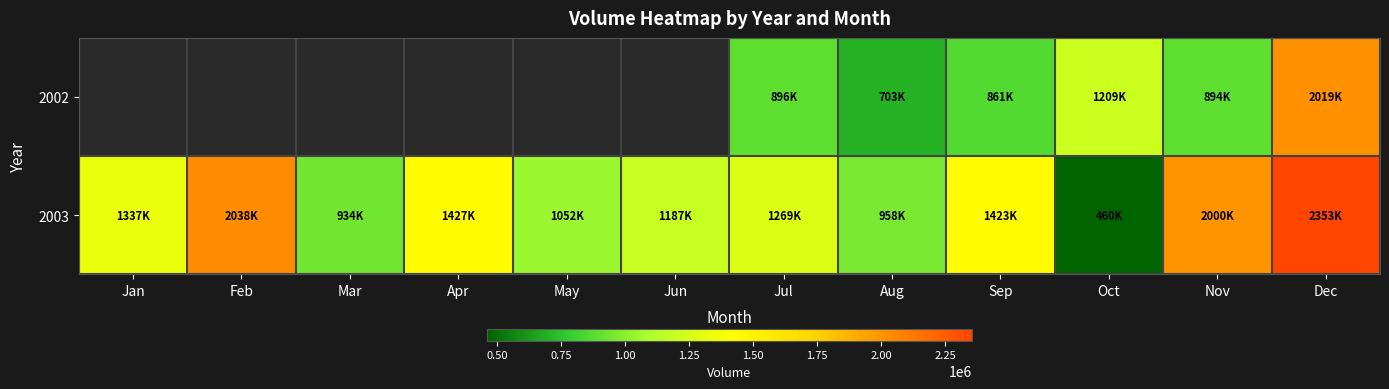

Is it true that 2003 equals 1678824.3 at Aug?

False